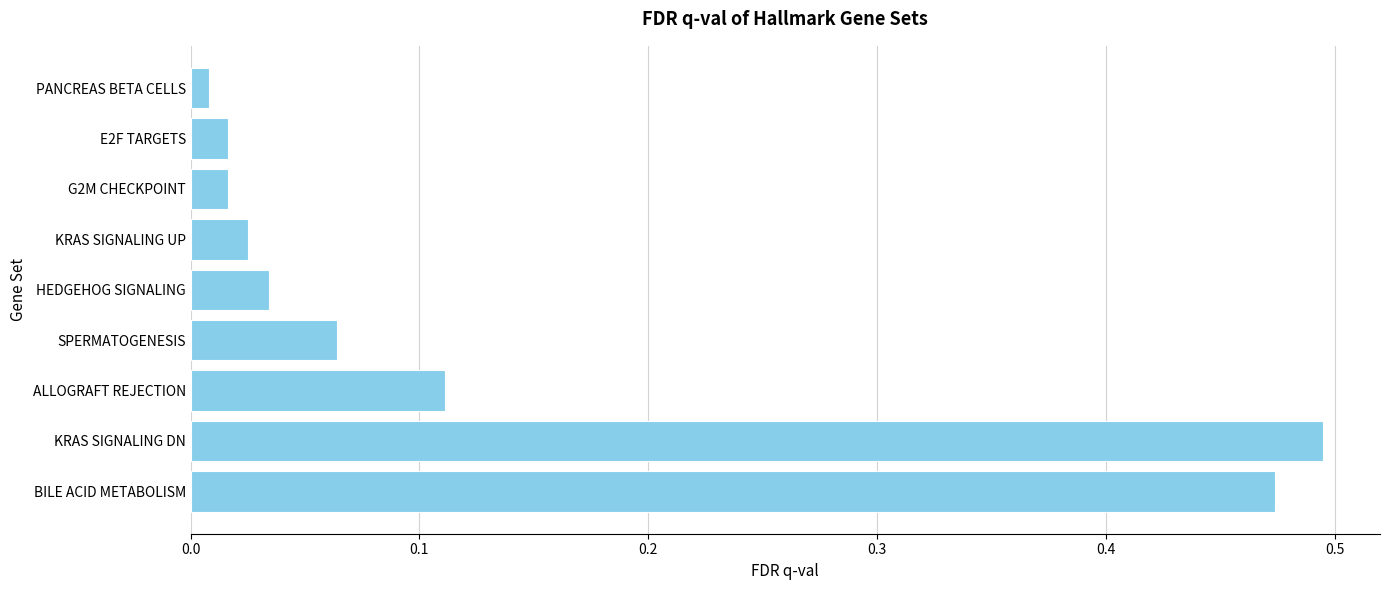

What is the label of the 7th bar from the top?

ALLOGRAFT REJECTION